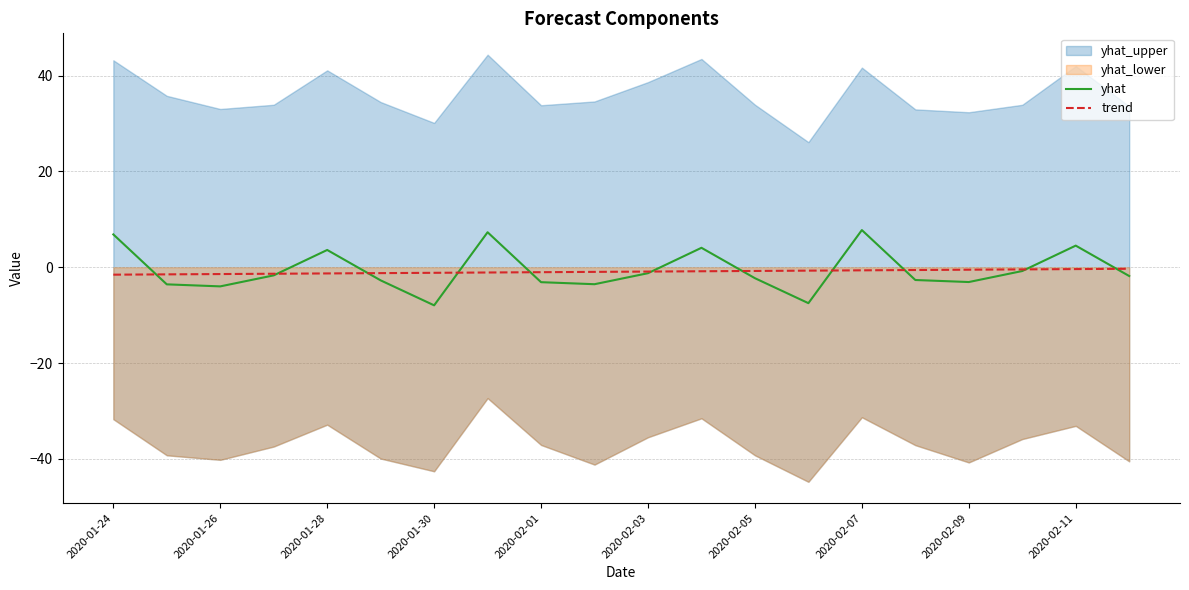

The yhat series shows 4.5 at 2020-02-11. True or false?

True